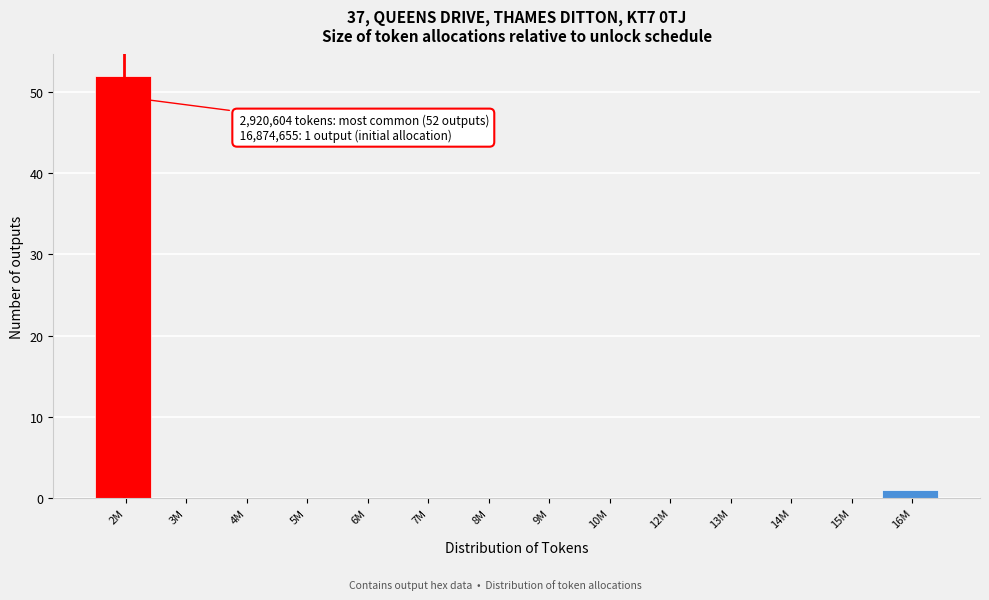

Reading left to right, transcribe all the data shown in this chart.

2M=52	3M=0	4M=0	5M=0	6M=0	7M=0	8M=0	9M=0	10M=0	12M=0	13M=0	14M=0	15M=0	16M=1